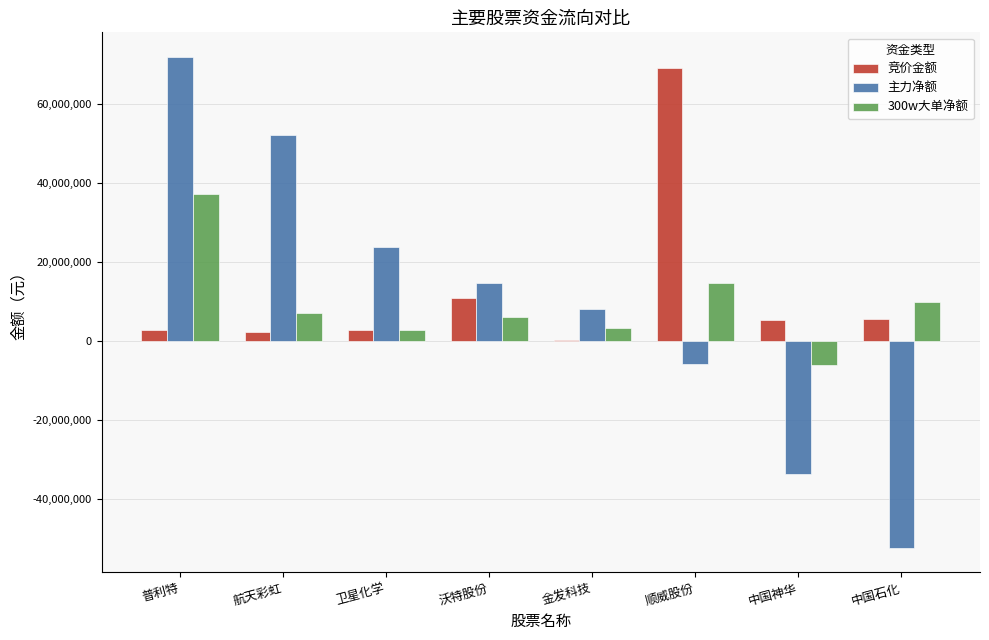

Between 沃特股份 and 顺威股份, which series saw the biggest shift?

竞价金额